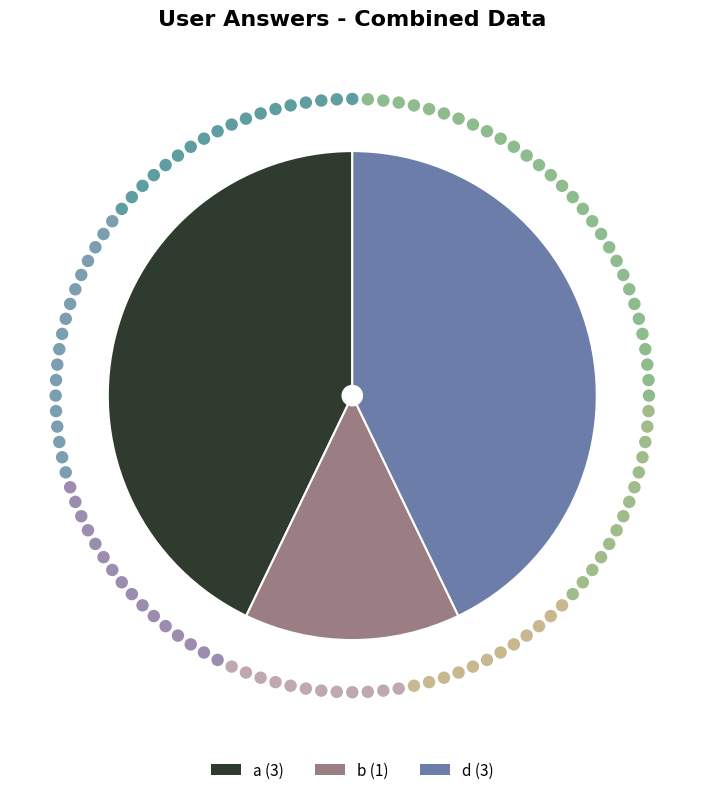

What is the largest slice in the pie chart?

a